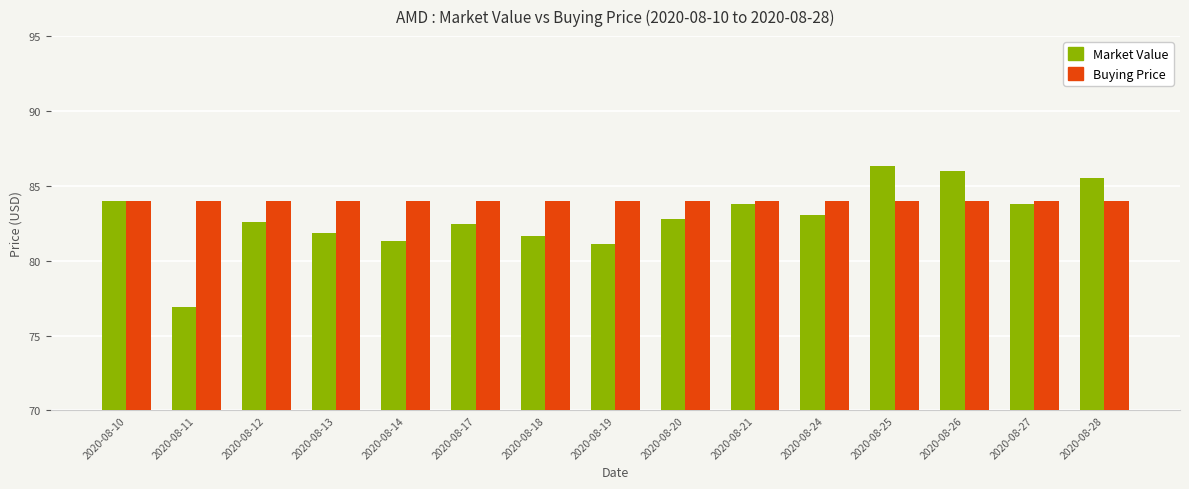

Is it true that Market Value equals 112.4 at 2020-08-28?

False